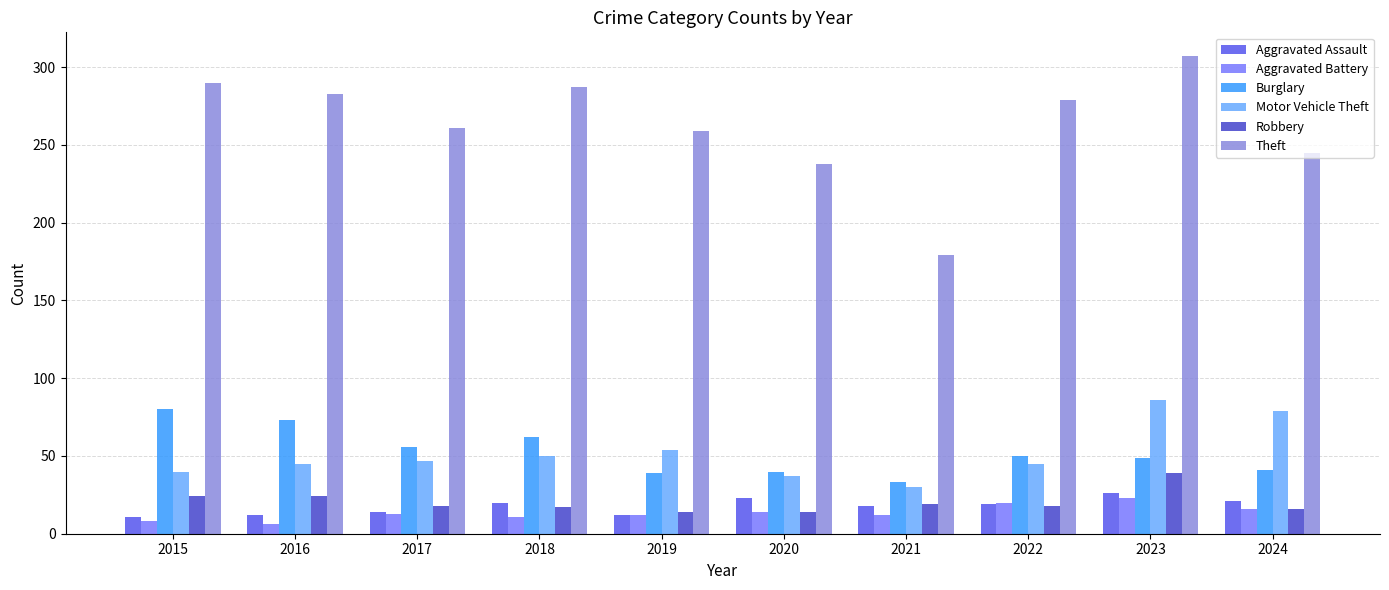

Which series has the largest range (max minus min)?

Theft